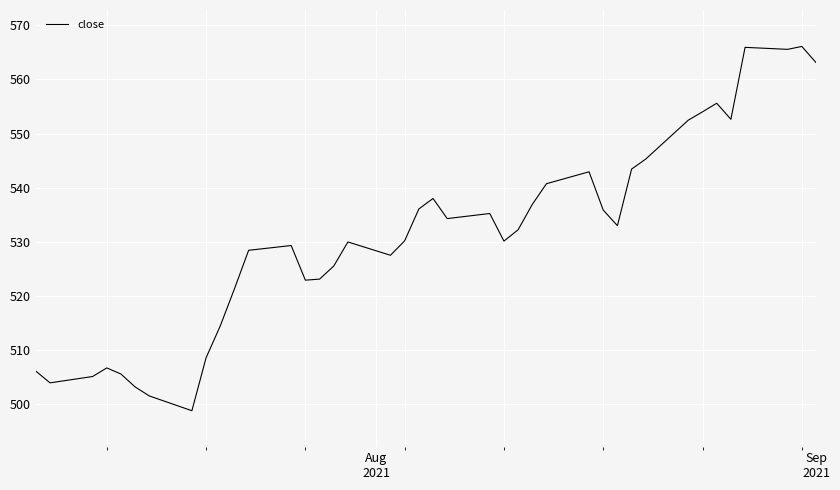

Does the chart have visible grid lines?

Yes